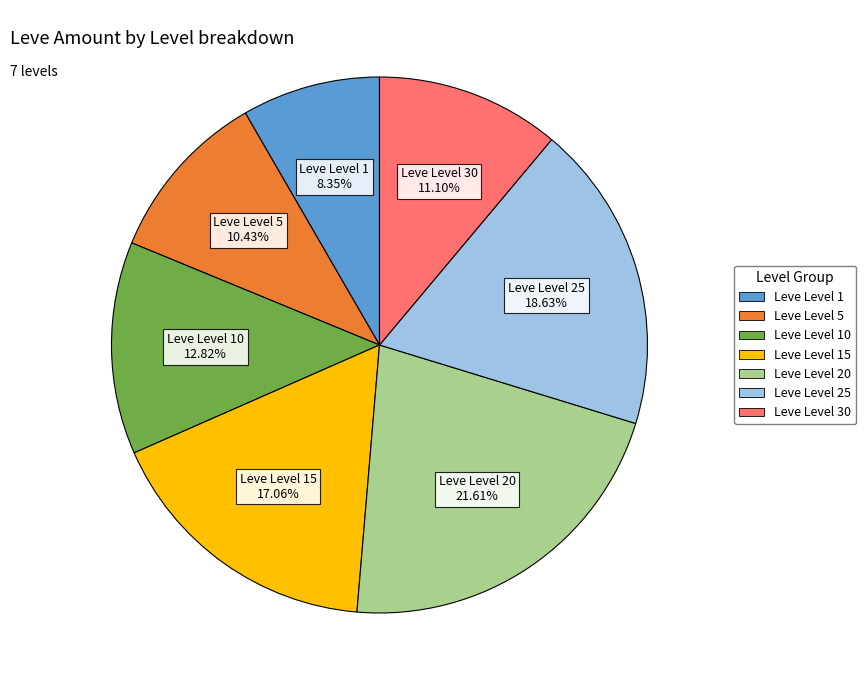

Does any single category account for the majority?

No